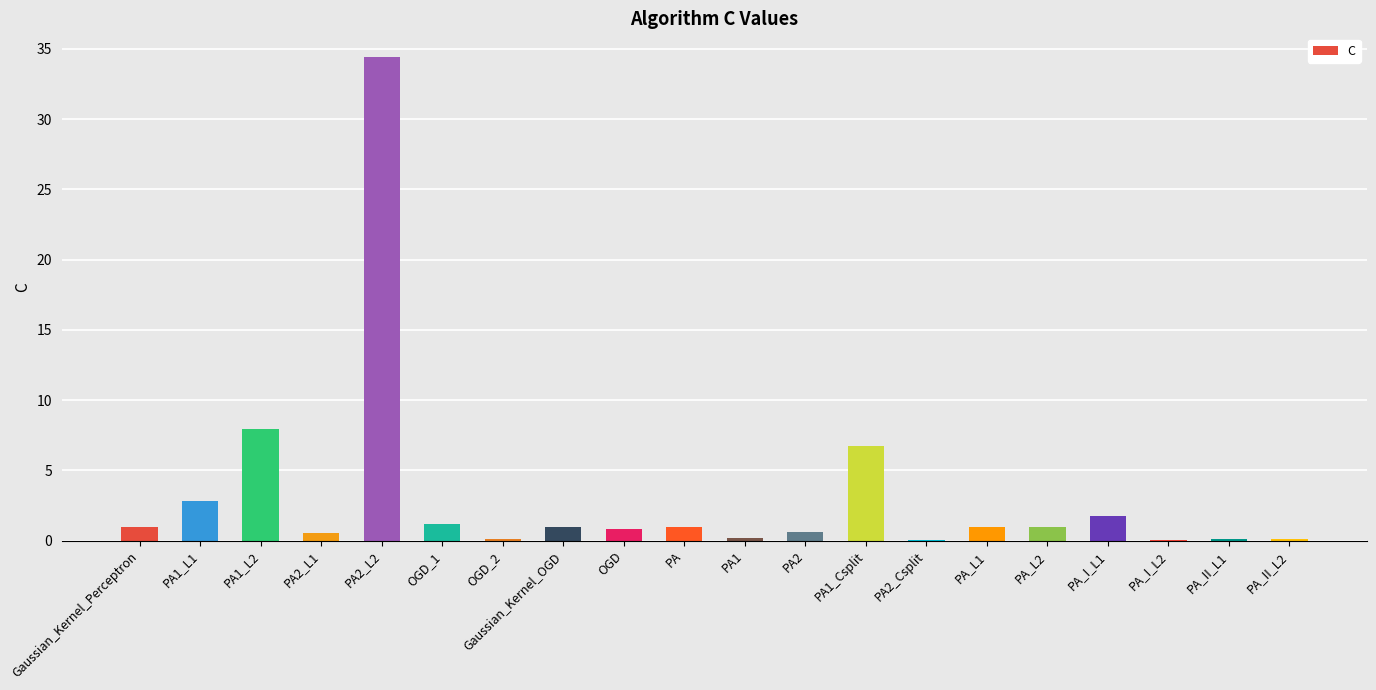

At which category does the chart reach its peak across all series?

PA2_L2